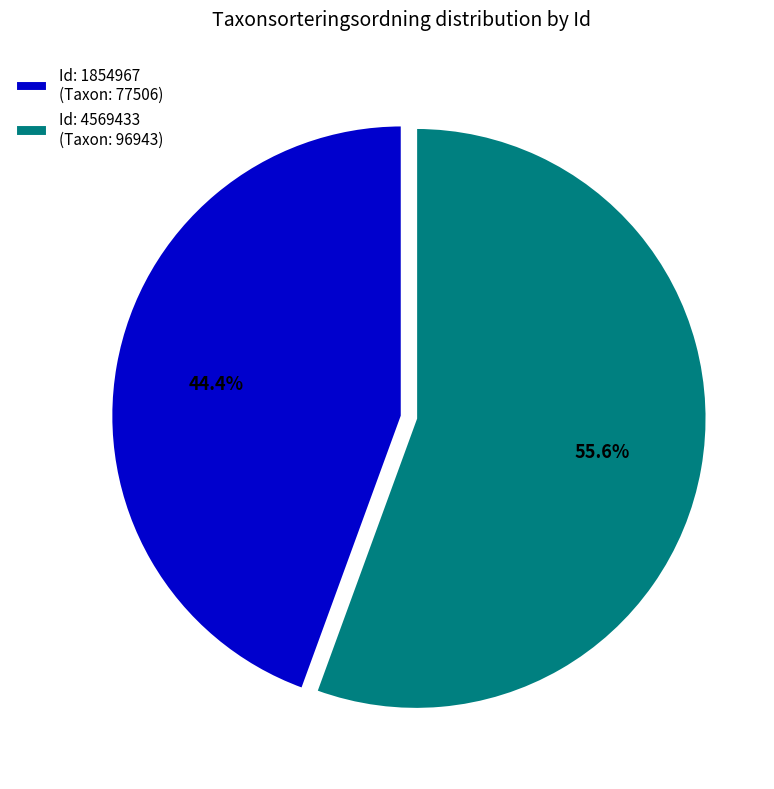

What is the ratio of the value at Id: 4569433 (Taxon: 96943) to the value at Id: 1854967 (Taxon: 77506)?

1.3